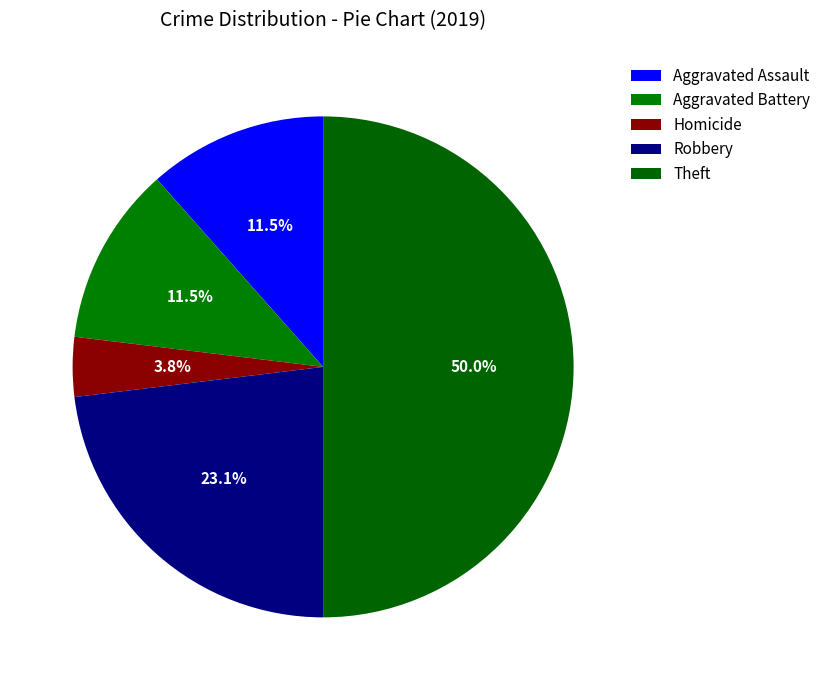

To the nearest percent, what is the combined percentage of Homicide and Aggravated Assault?

15%